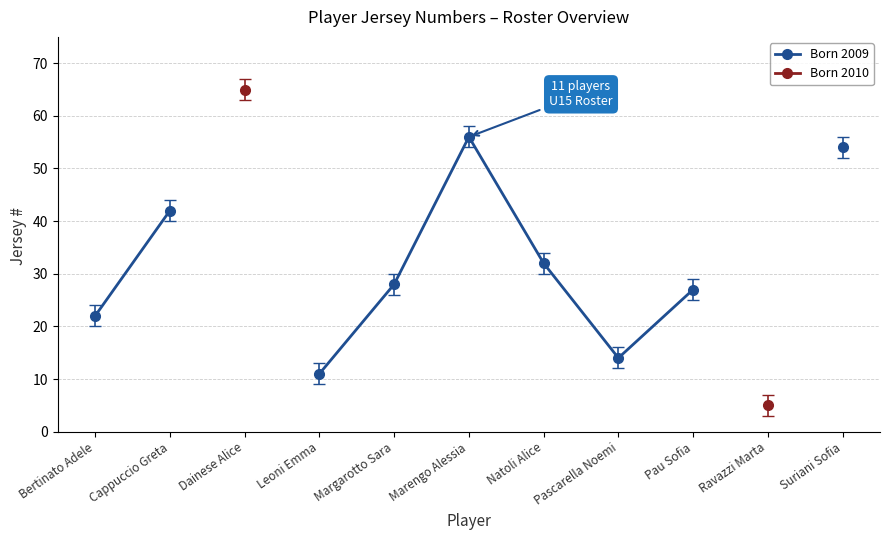

What is the approximate value of Born 2009 at Bertinato Adele?

22.0